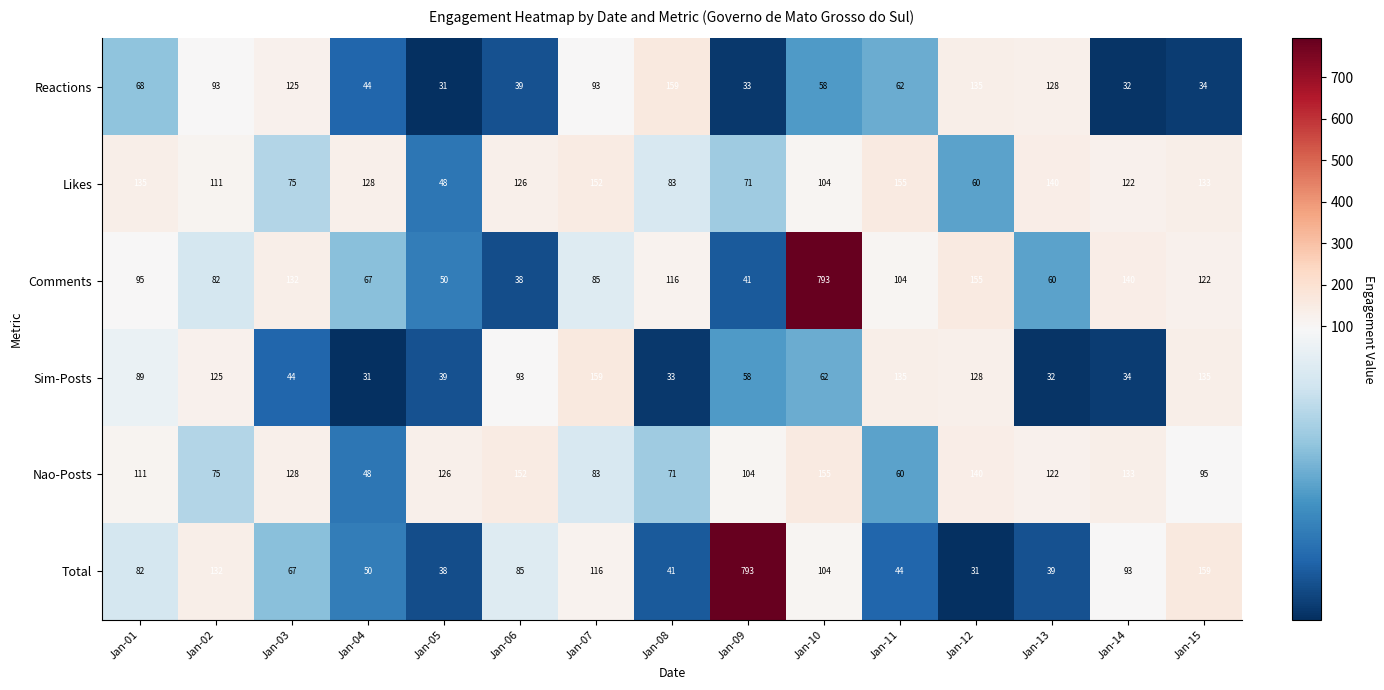

The value of Total at Jan-06 is 85. True or false?

True